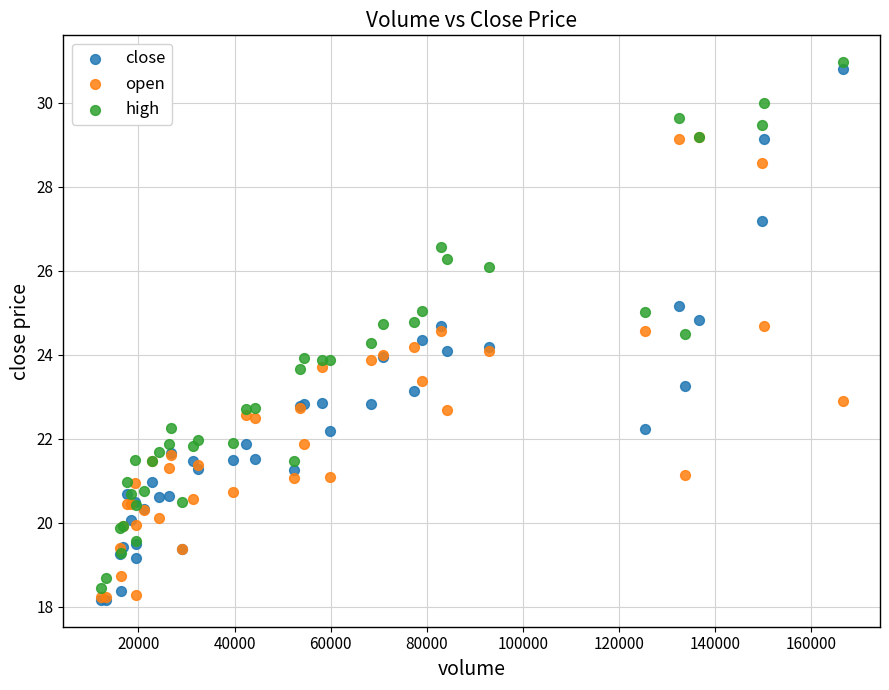

Which series has the largest Y range (max minus min)?

close